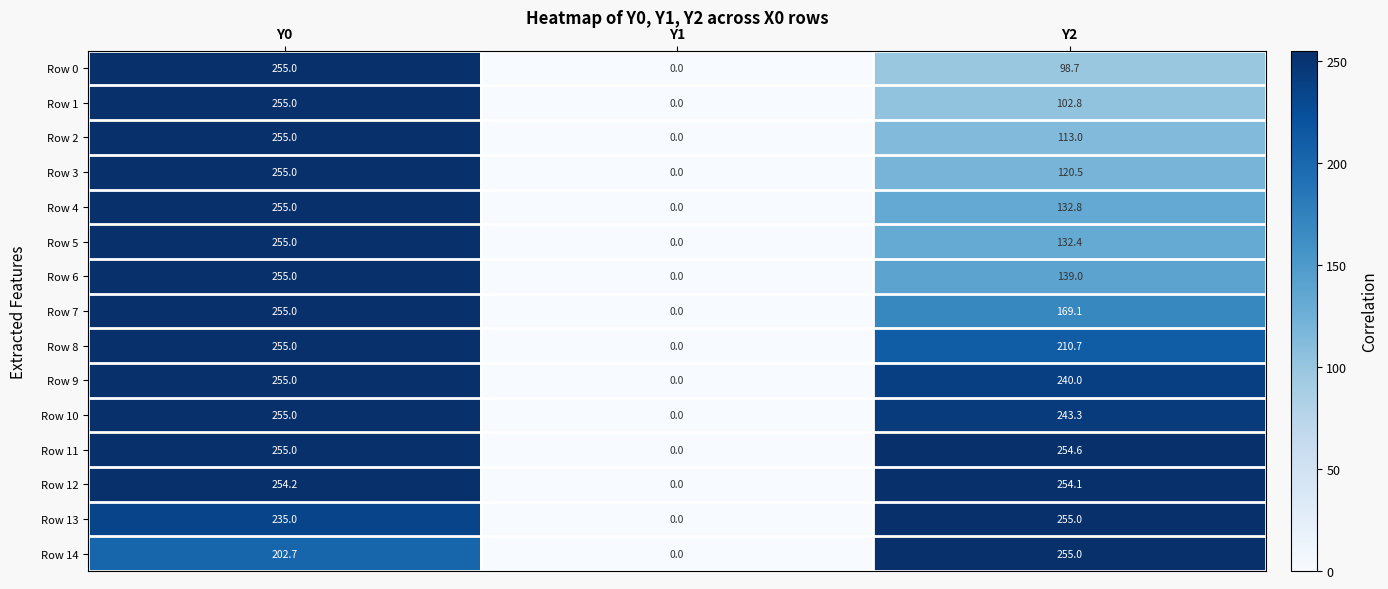

Rank the categories by Row 1 value from highest to lowest.

Y0, Y2, Y1